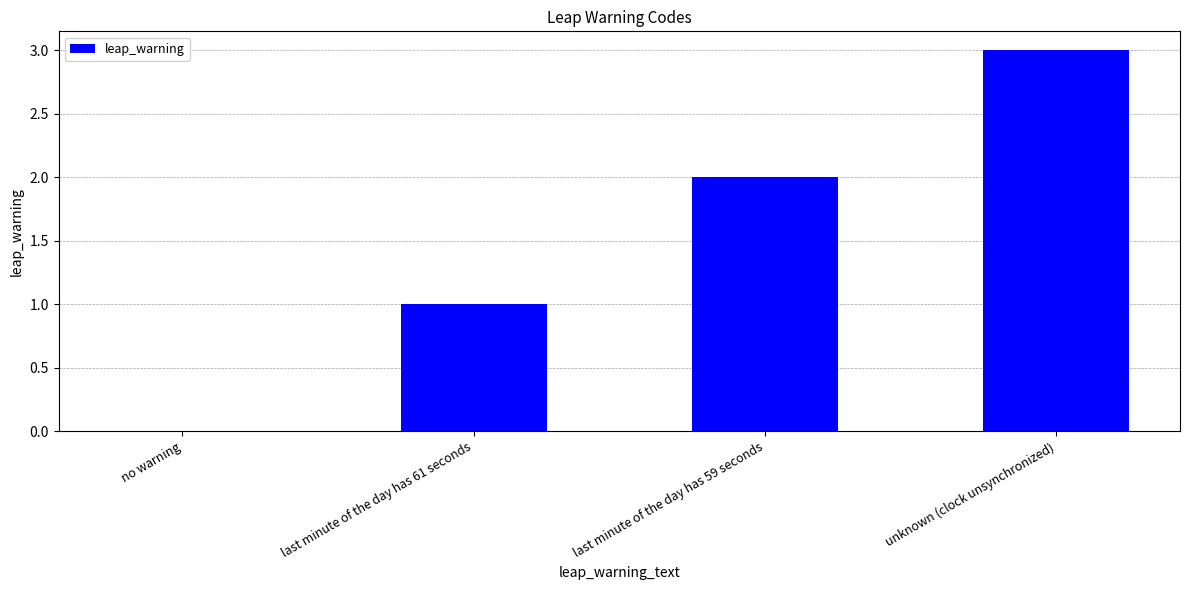

Is it true that the value at no warning is 0?

True